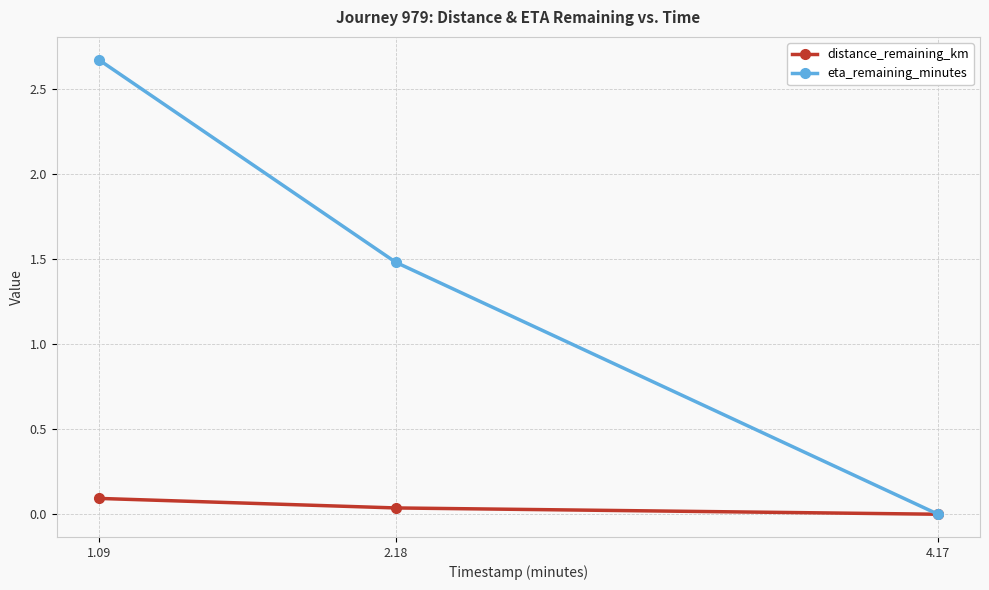

At how many categories does at least one series exceed 1?

2